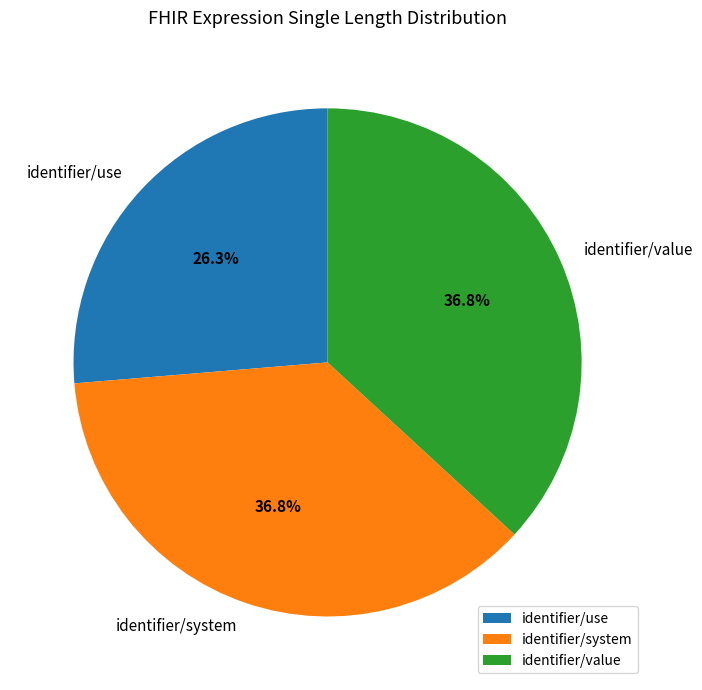

To the nearest percent, what percentage of the pie is identifier/use?

26%